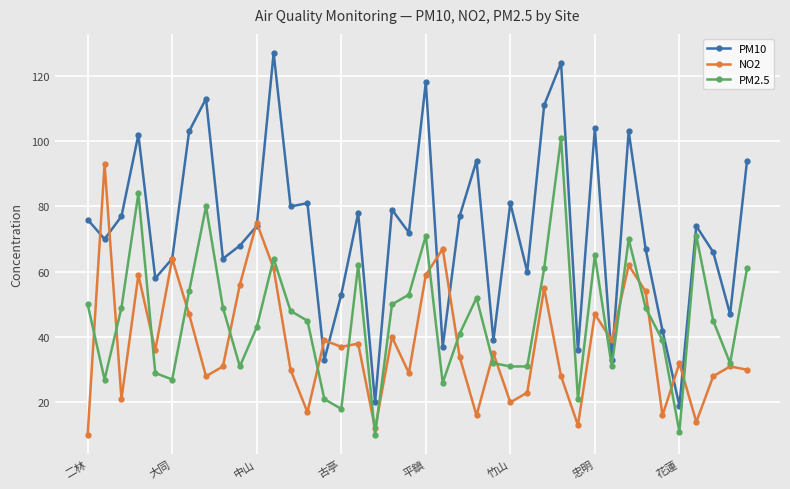

Which series has the widest spread of values?

PM10